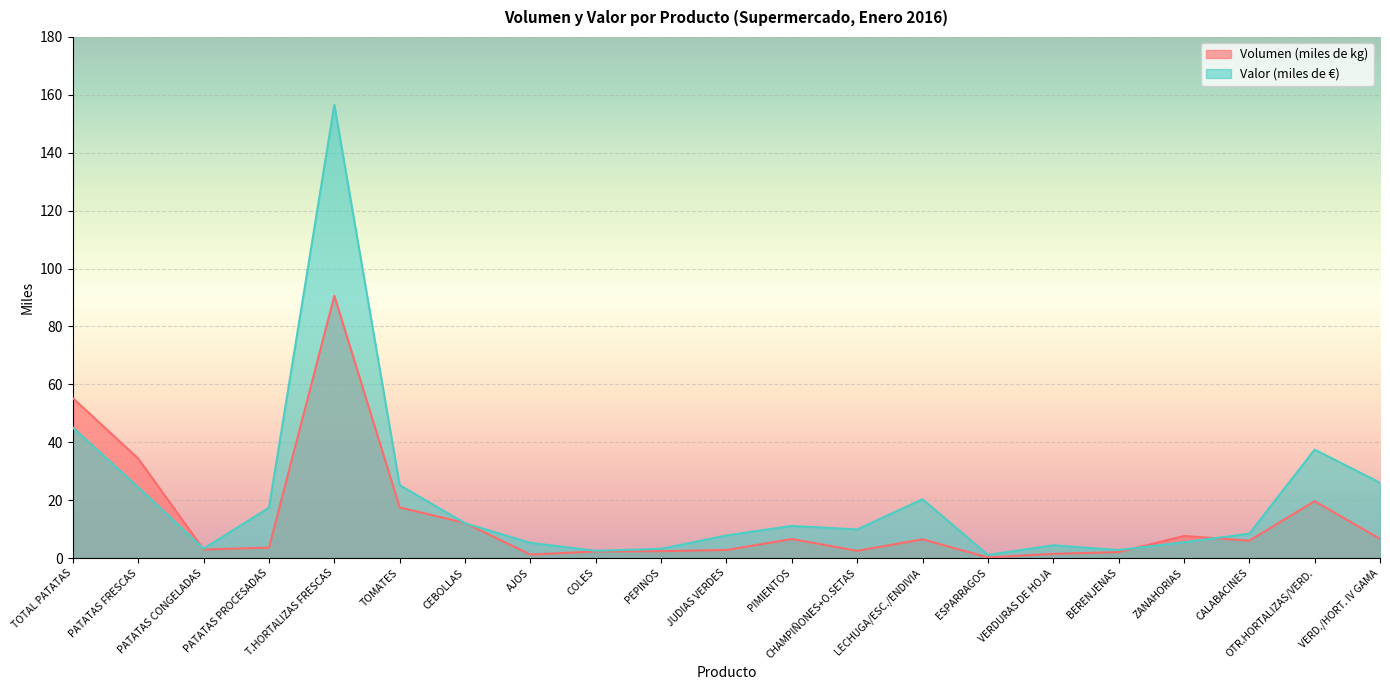

At CHAMPIÑONES+O.SETAS, list the series in order from smallest to largest.

Volumen (miles de kg), Valor (miles de €)